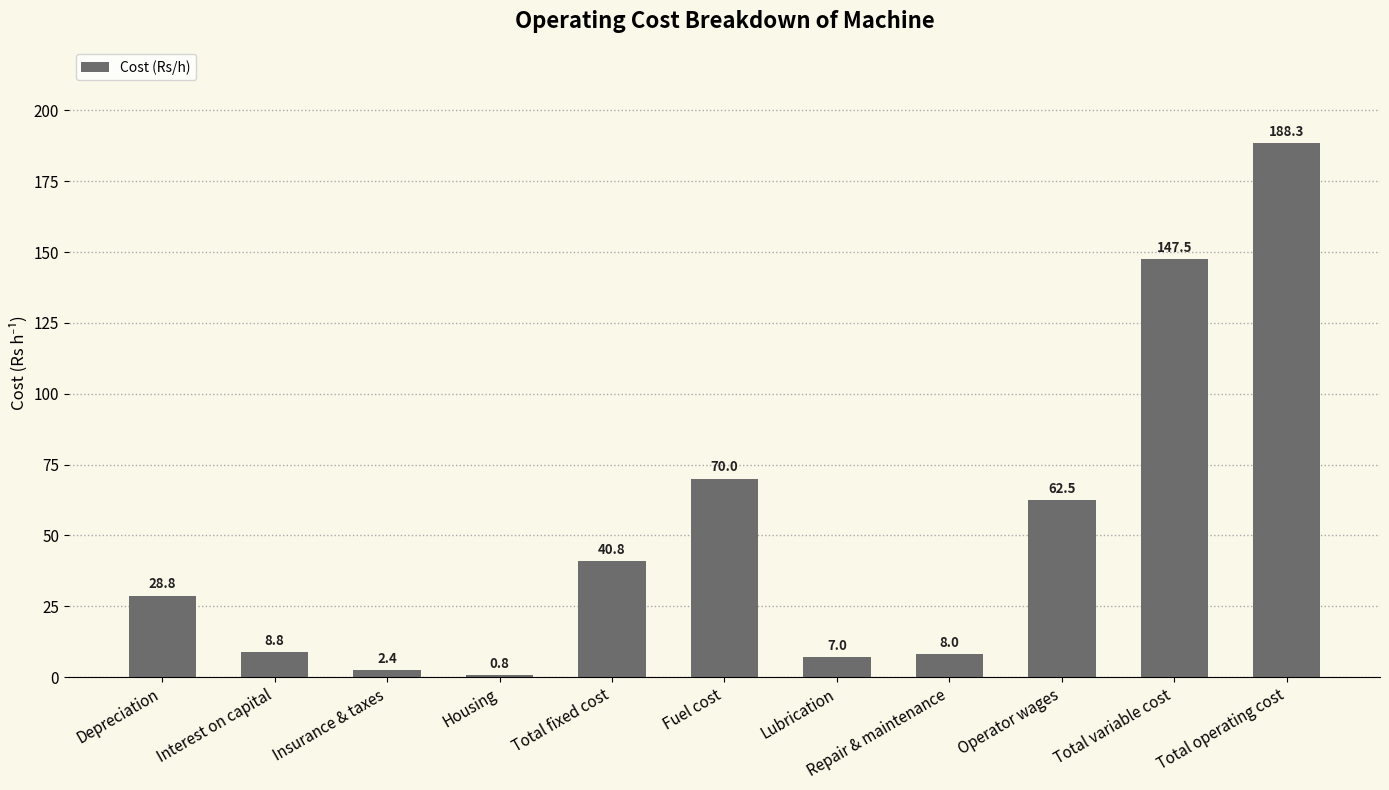

Rank the categories by value from highest to lowest.

Total operating cost, Total variable cost, Fuel cost, Operator wages, Total fixed cost, Depreciation, Interest on capital, Repair & maintenance, Lubrication, Insurance & taxes, Housing